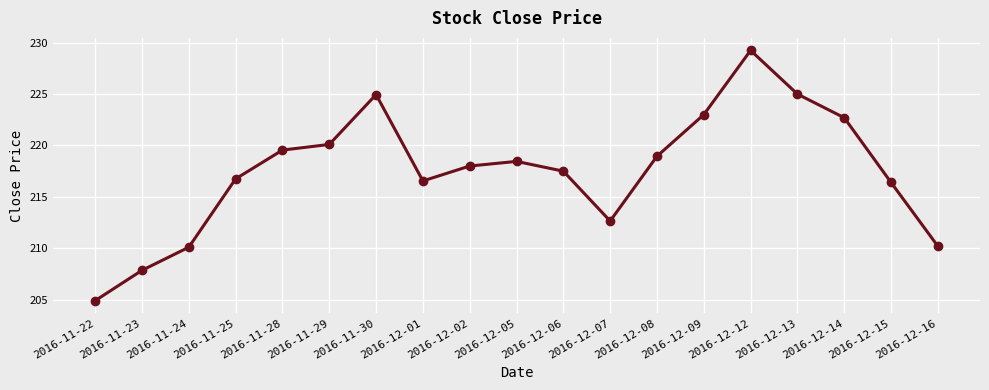

What is the value of the 10th point from the left?

218.4